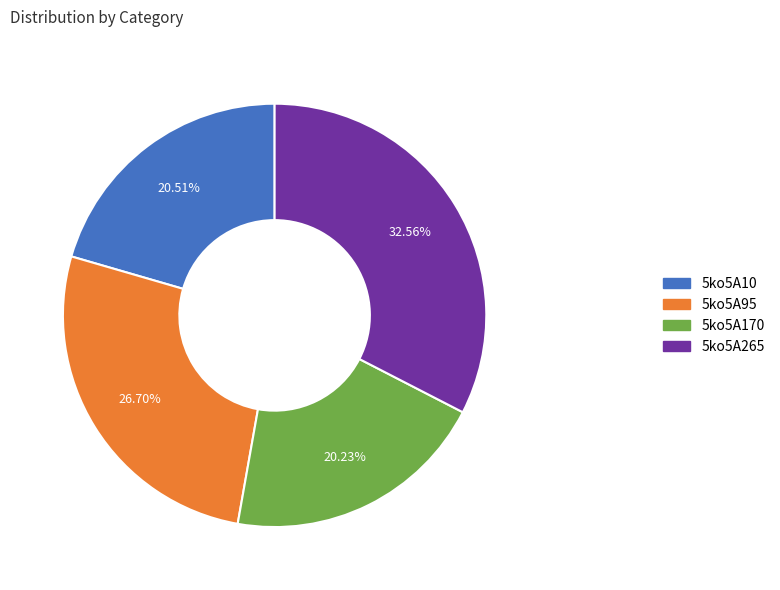

To the nearest percent, what percentage of the pie is 5ko5A170?

20%